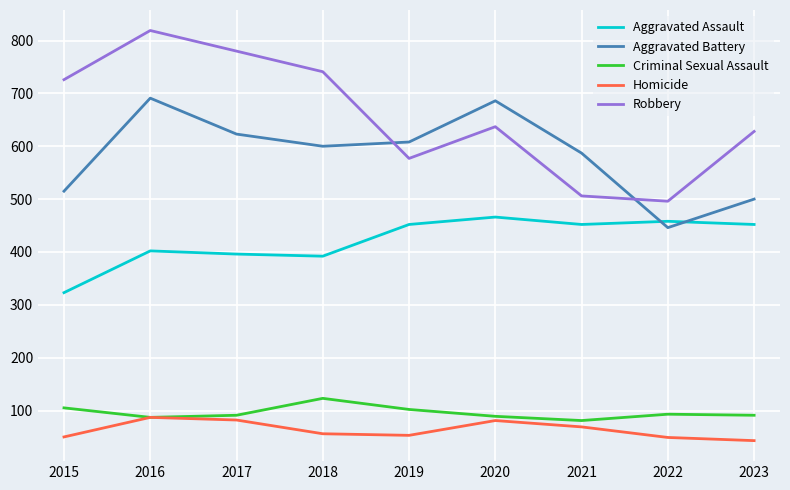

Which series has the widest spread of values?

Robbery